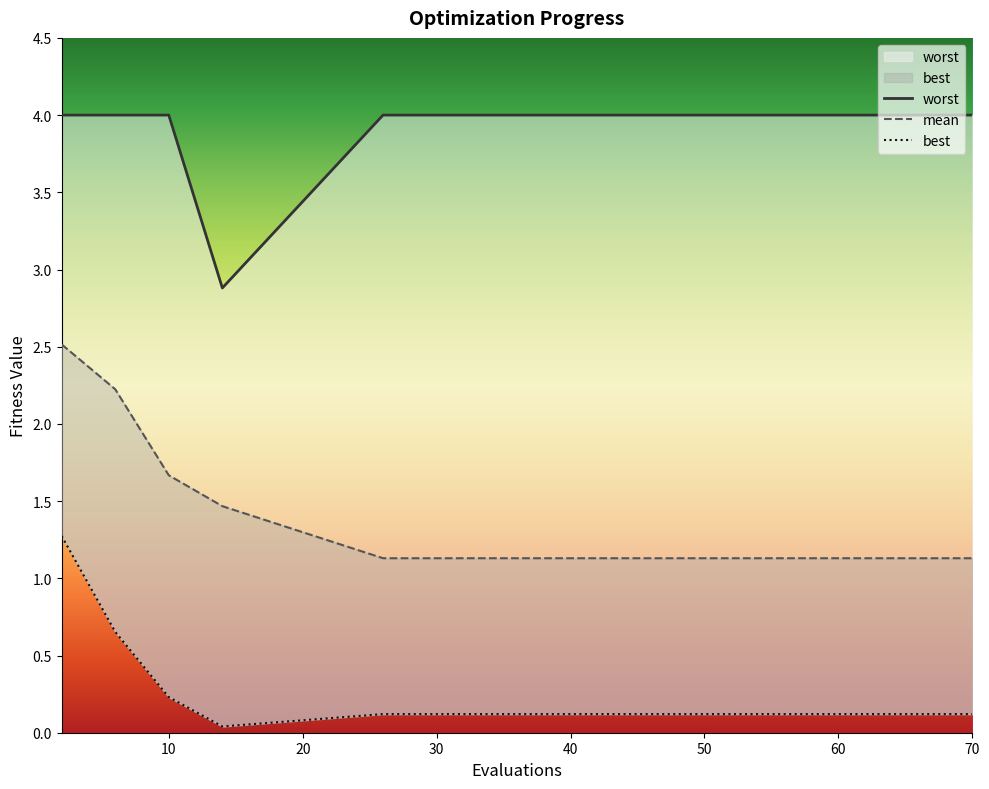

List the series in order of their peak value, lowest first.

best, mean, worst